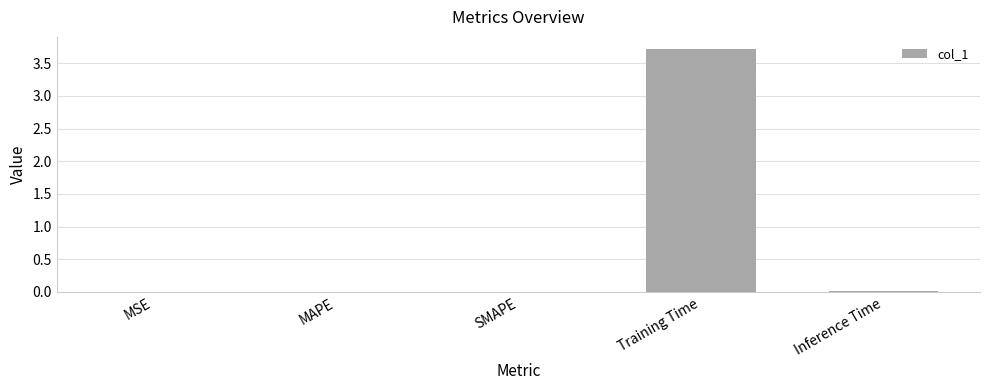

What is the maximum value shown in the chart?

3.7